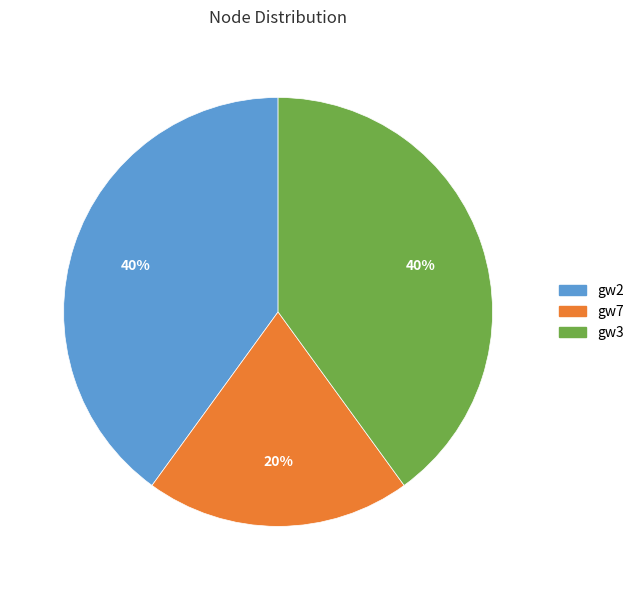

To the nearest percent, what portion does gw7 represent?

20%